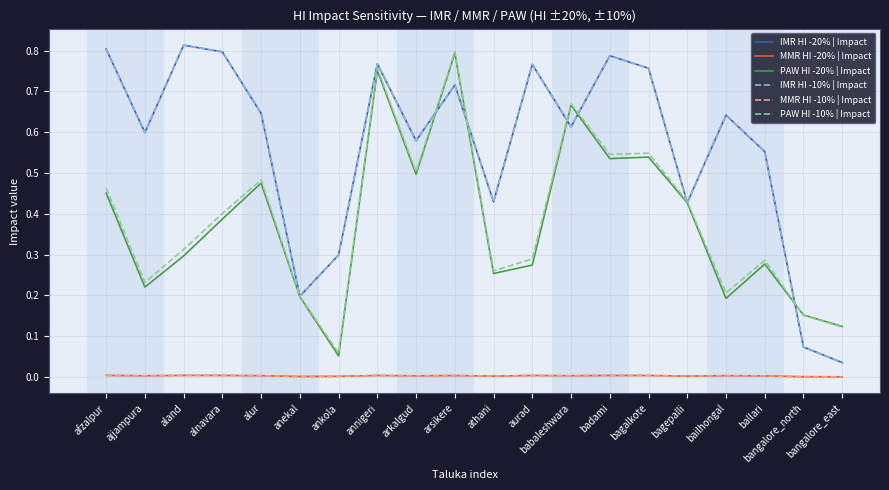

Is it true that IMR HI -20% | Impact equals 0.3 at ankola?

True